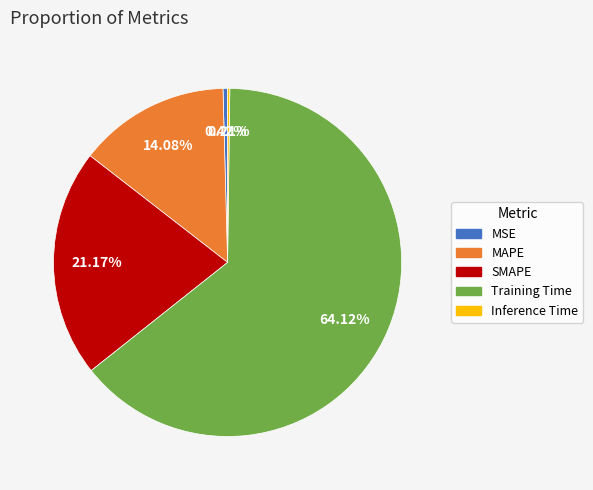

Which slice represents more than half of the pie?

Training Time